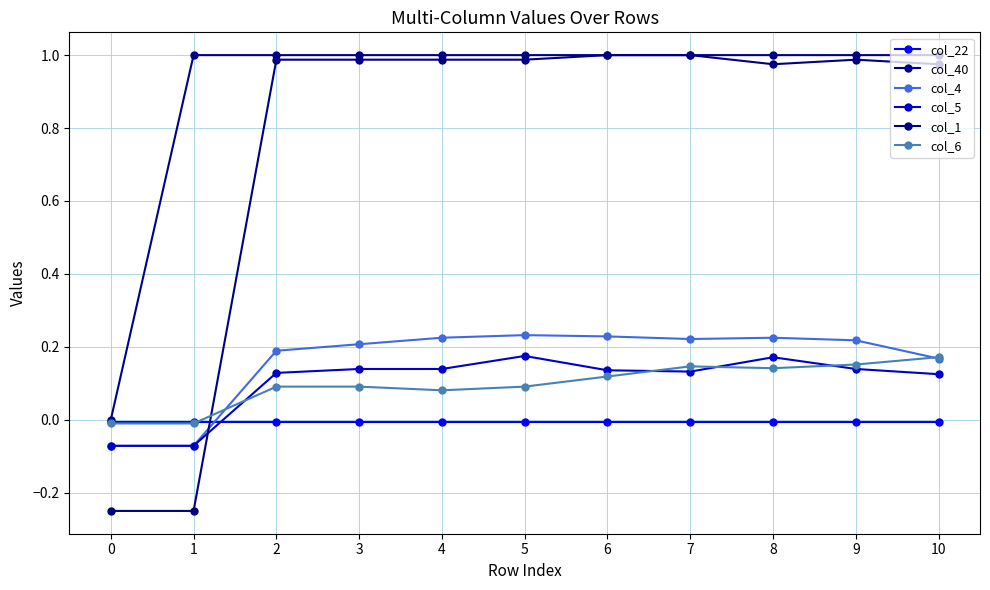

Reading left to right, extract all data points from this chart.

col_22: -0.0	-0.0	-0.0	-0.0	-0.0	-0.0	-0.0	-0.0	-0.0	-0.0	-0.0
col_40: 0.0	1.0	1.0	1.0	1.0	1.0	1.0	1.0	1.0	1.0	1.0
col_4: -0.1	-0.1	0.2	0.2	0.2	0.2	0.2	0.2	0.2	0.2	0.2
col_5: -0.1	-0.1	0.1	0.1	0.1	0.2	0.1	0.1	0.2	0.1	0.1
col_1: -0.2	-0.2	1.0	1.0	1.0	1.0	1.0	1.0	1.0	1.0	1.0
col_6: -0.0	-0.0	0.1	0.1	0.1	0.1	0.1	0.1	0.1	0.2	0.2